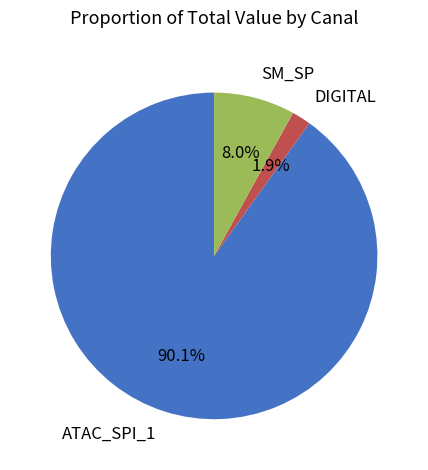

What is the ratio of the value at DIGITAL to the value at SM_SP?

0.2